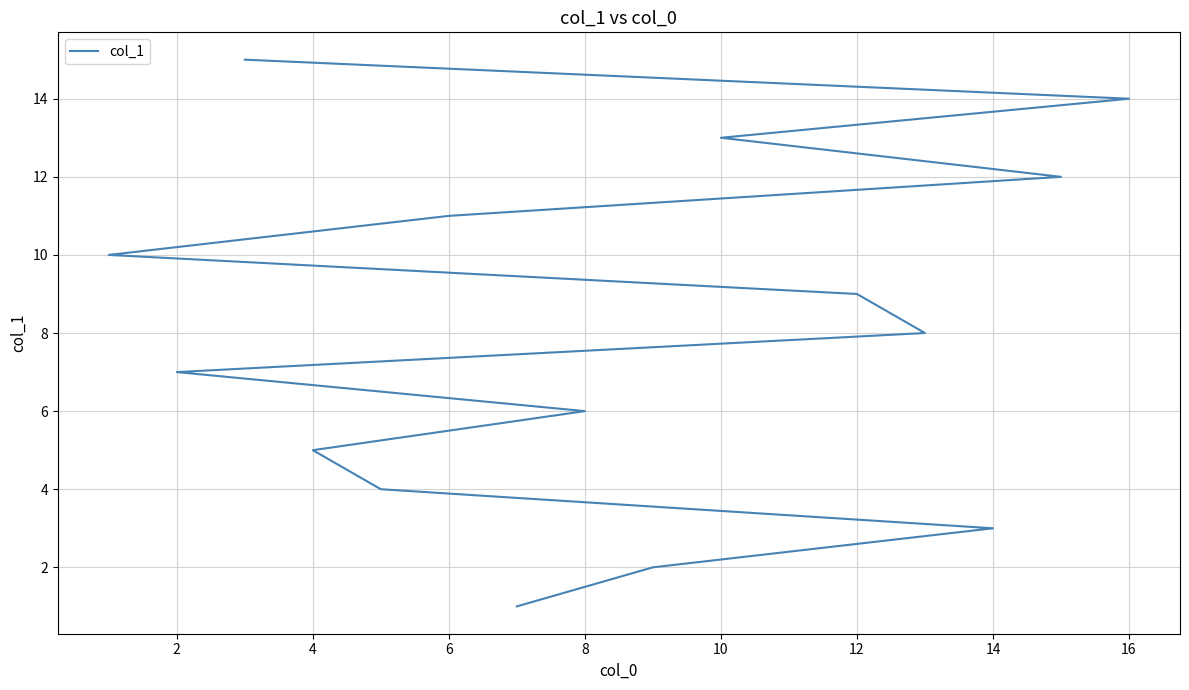

How many lines are shown in the chart?

1